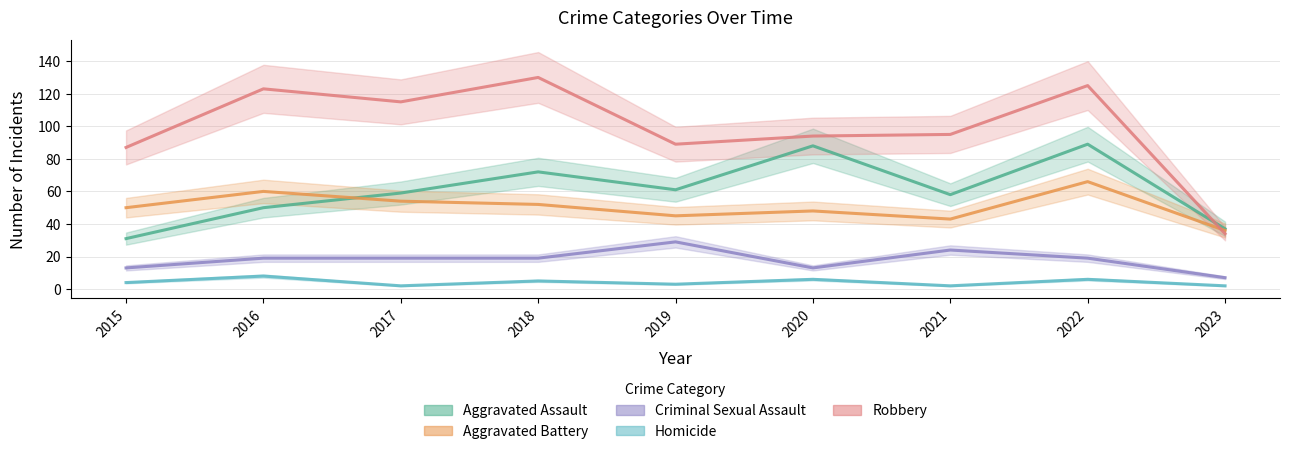

What is the difference between the second highest and second lowest values in the Criminal Sexual Assault series?

11